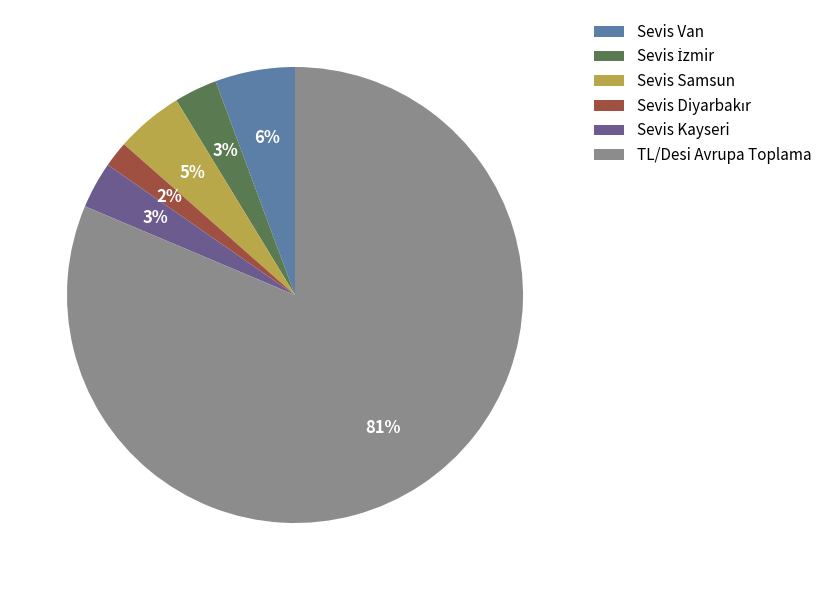

Which category has the biggest portion of the pie?

TL/Desi Avrupa Toplama